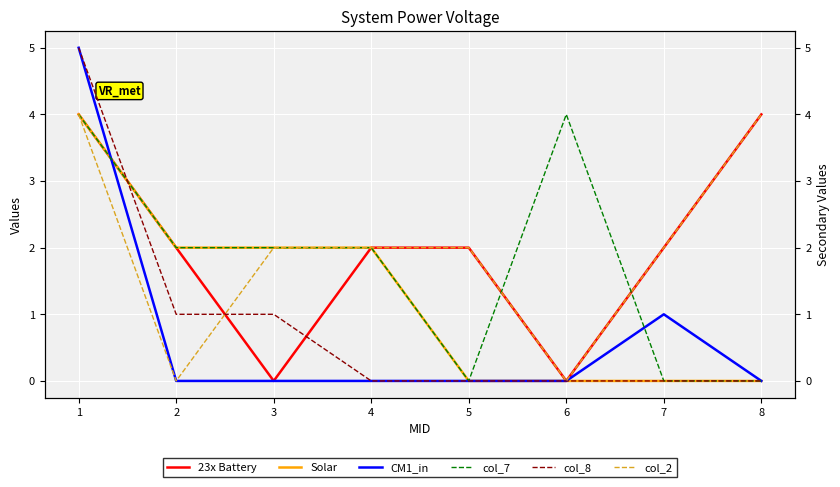

What are all the series names shown in the legend?

23x Battery, Solar, CM1_in, col_7, col_8, col_2